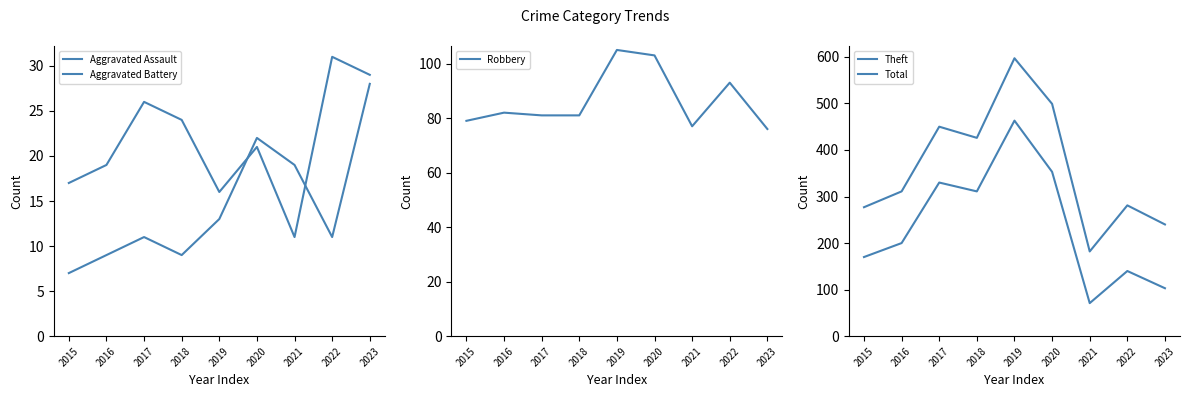

Reading left to right, list all the values displayed in this chart.

Aggravated Assault: 2015=7	2016=9	2017=11	2018=9	2019=13	2020=22	2021=19	2022=11	2023=28
Aggravated Battery: 2015=17	2016=19	2017=26	2018=24	2019=16	2020=21	2021=11	2022=31	2023=29
Robbery: 2015=79	2016=82	2017=81	2018=81	2019=105	2020=103	2021=77	2022=93	2023=76
Theft: 2015=170	2016=200	2017=330	2018=311	2019=463	2020=353	2021=71	2022=140	2023=103
Total: 2015=277	2016=311	2017=450	2018=426	2019=597	2020=499	2021=182	2022=281	2023=240